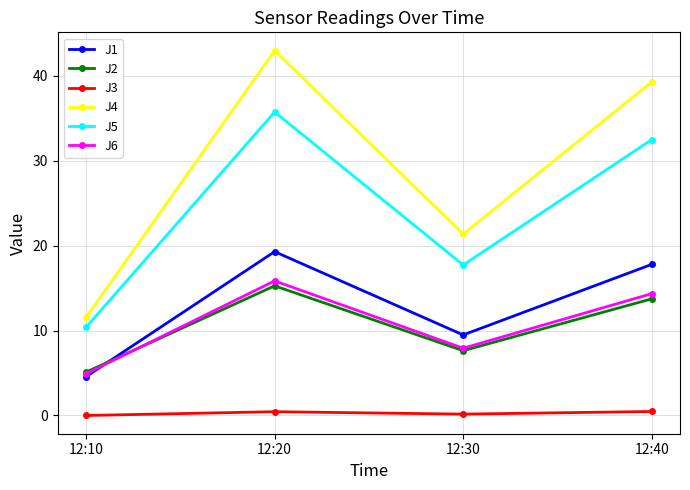

How many interior local peaks does the J5 series have?

1